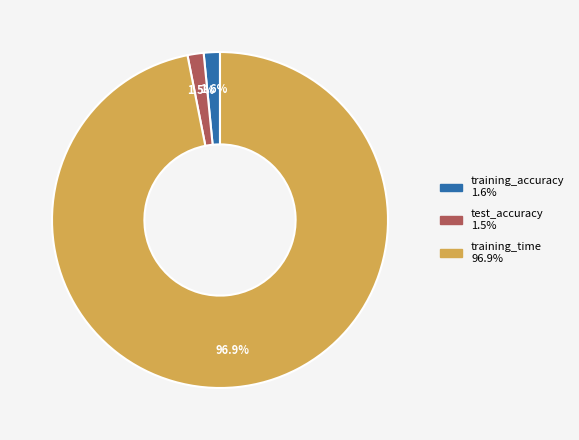

To the nearest percent, what is the average slice percentage?

33%